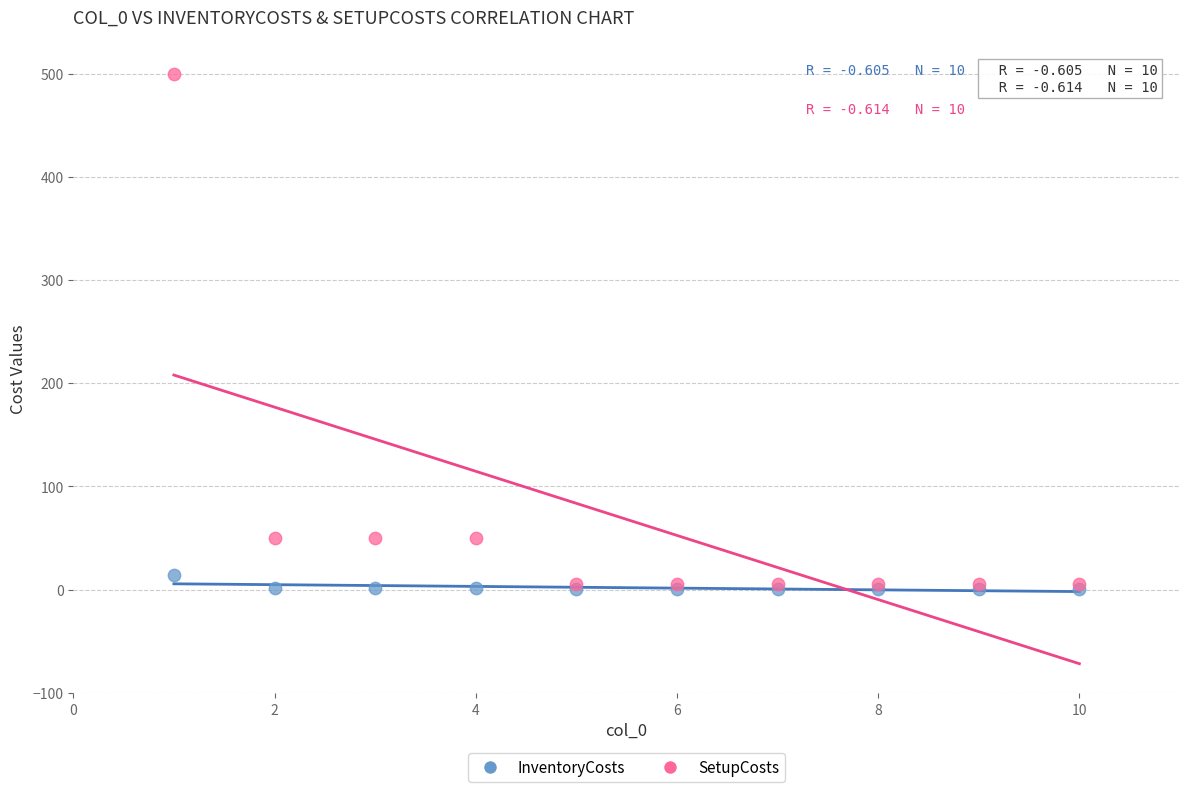

What are all the series names shown in the legend?

InventoryCosts, SetupCosts